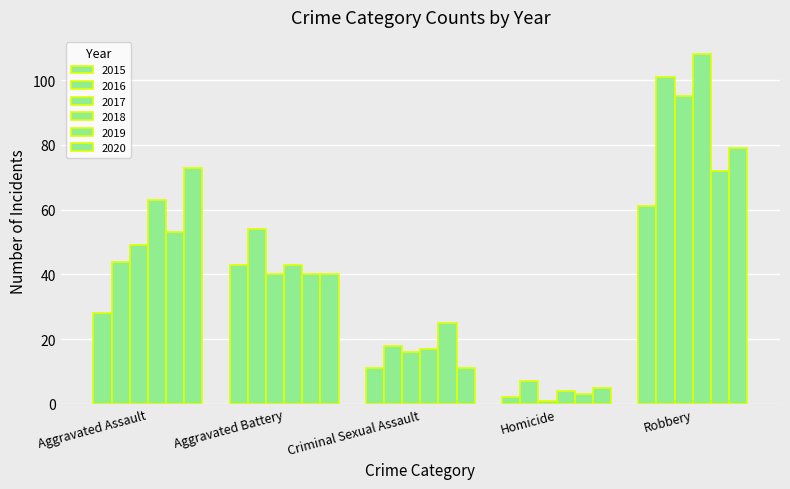

How many groups of bars are there?

5